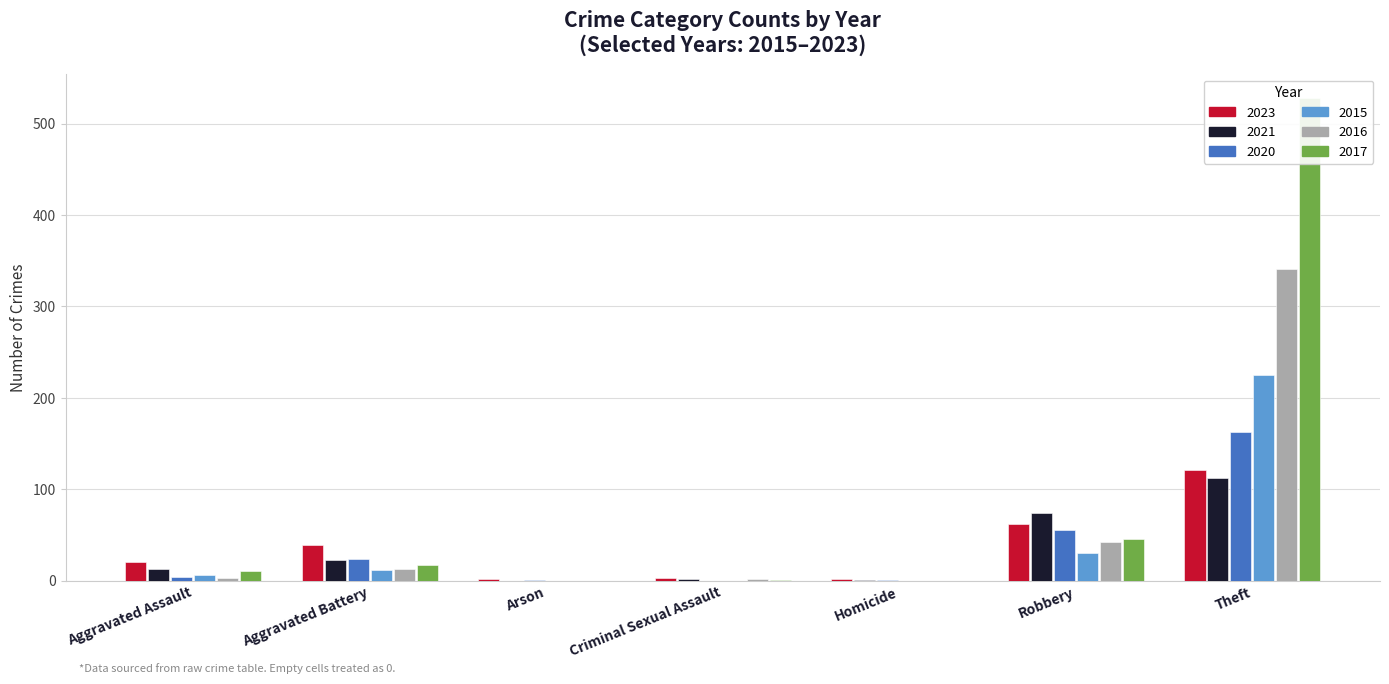

Between Homicide and Robbery, which series saw the biggest shift?

2021